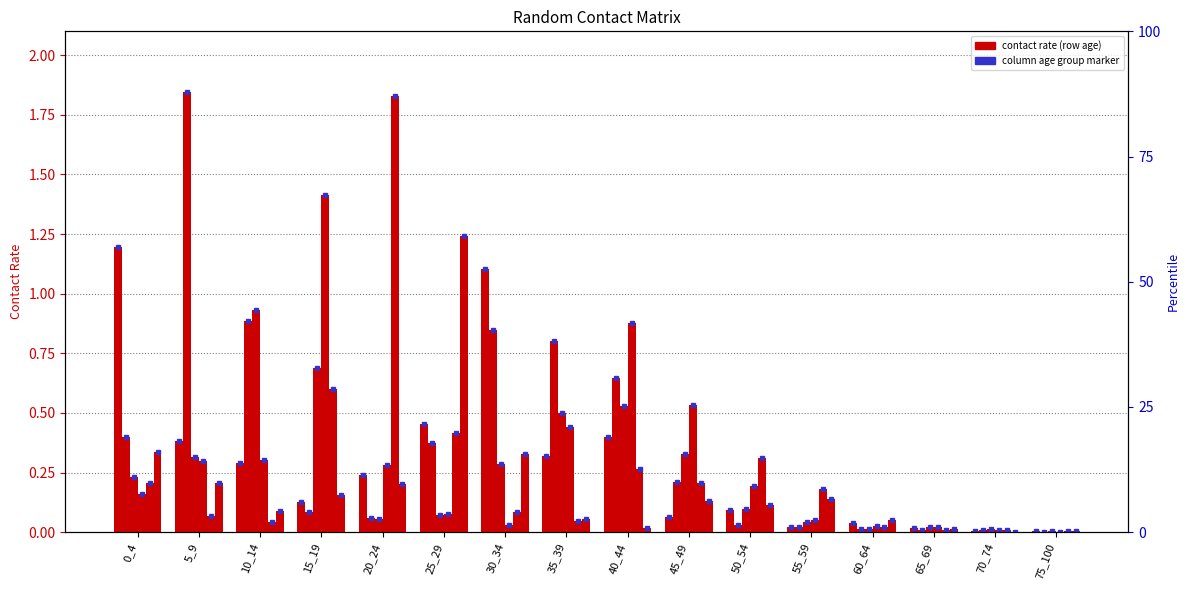

Between 15_19 and 25_29, which series saw the biggest shift?

15_19